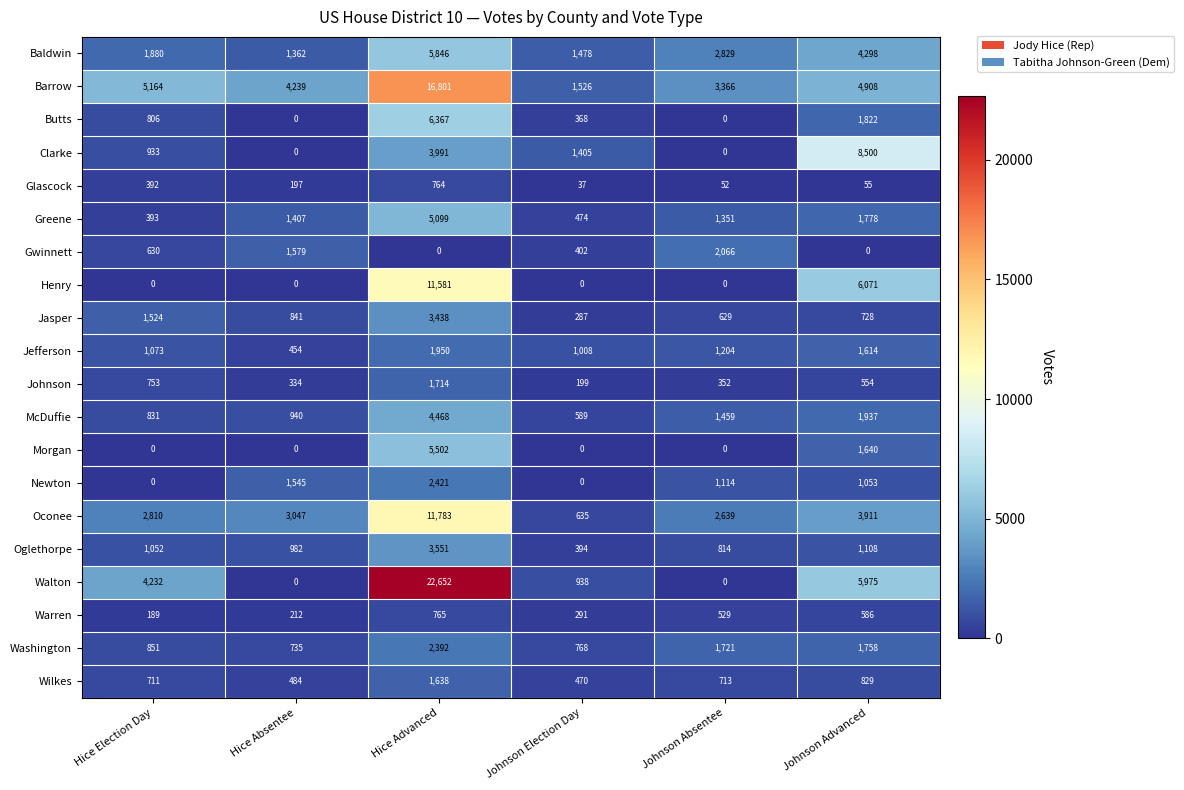

Rank the series by their maximum value, from lowest to highest.

Glascock, Warren, Wilkes, Johnson, Jefferson, Gwinnett, Washington, Newton, Jasper, Oglethorpe, McDuffie, Greene, Morgan, Baldwin, Butts, Clarke, Henry, Oconee, Barrow, Walton